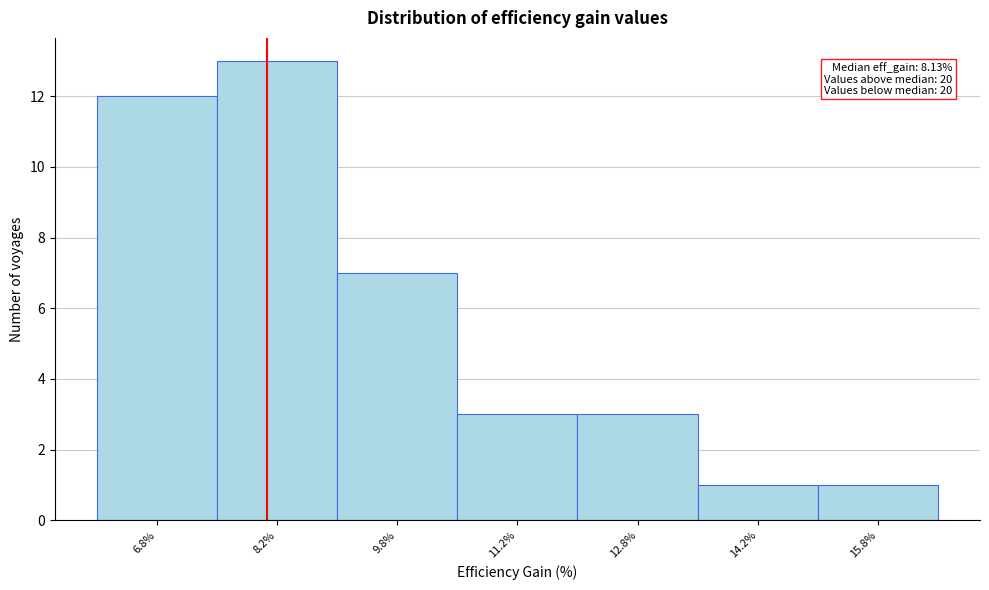

Over which range of the x-axis is the bar tallest?

7.5 to 9.0